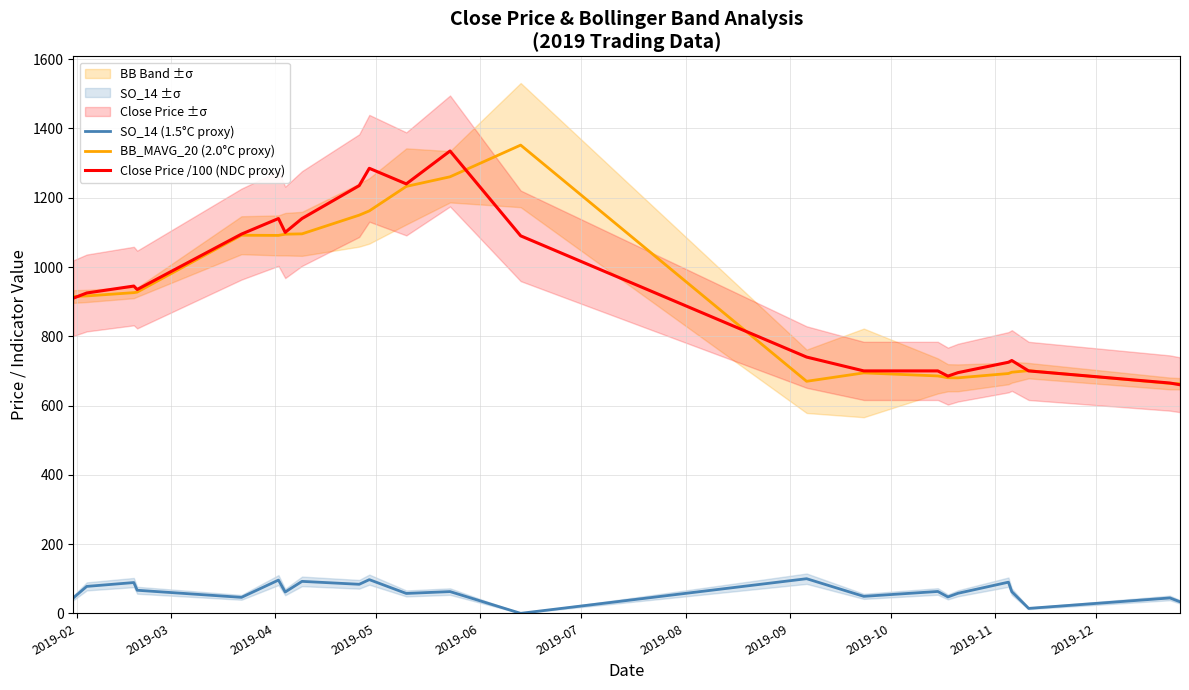

True or false: SO_14 (1.5°C proxy) and Close Price /100 (NDC proxy) intersect in this chart.

False